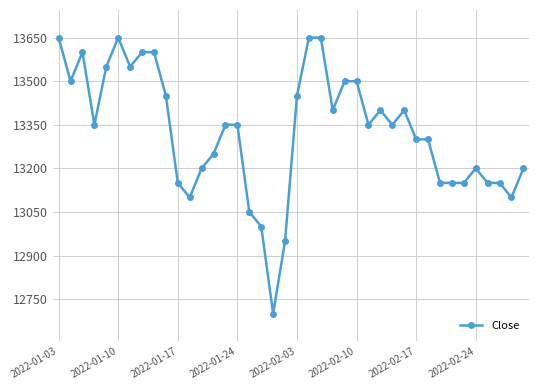

What is the maximum value shown in the chart?

13650